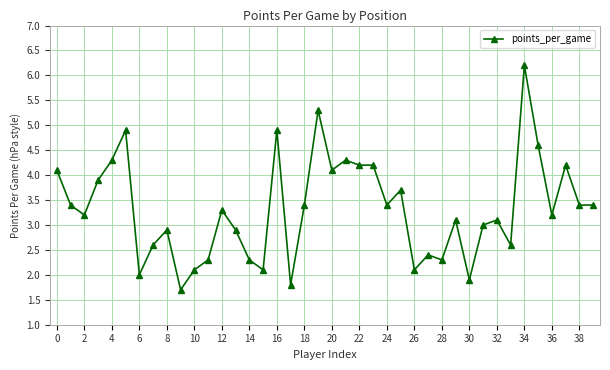

What is the value of the 35th point from the left?

6.2